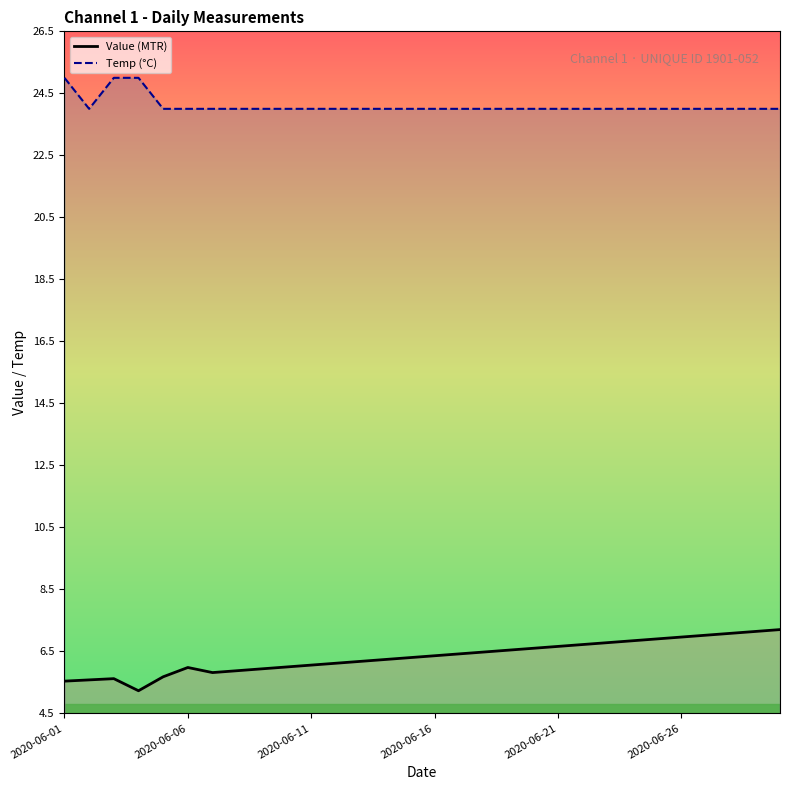

How many distinct data groups are displayed?

2